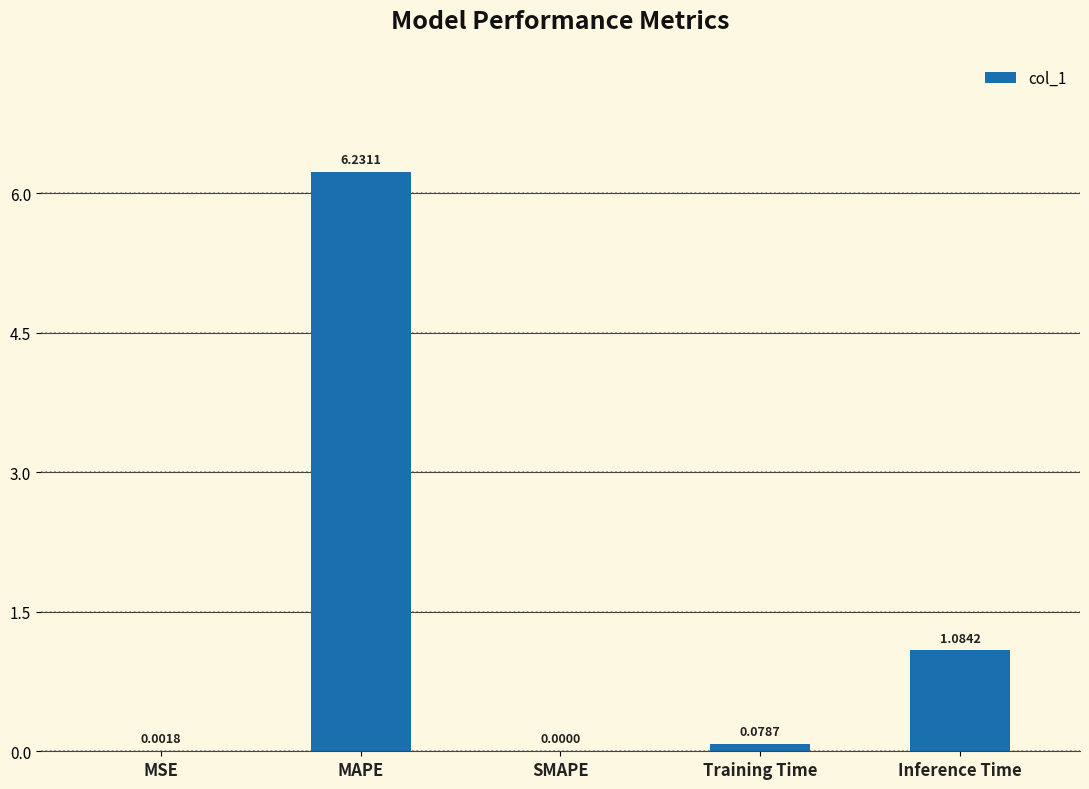

At which category does the chart reach its peak across all series?

MAPE